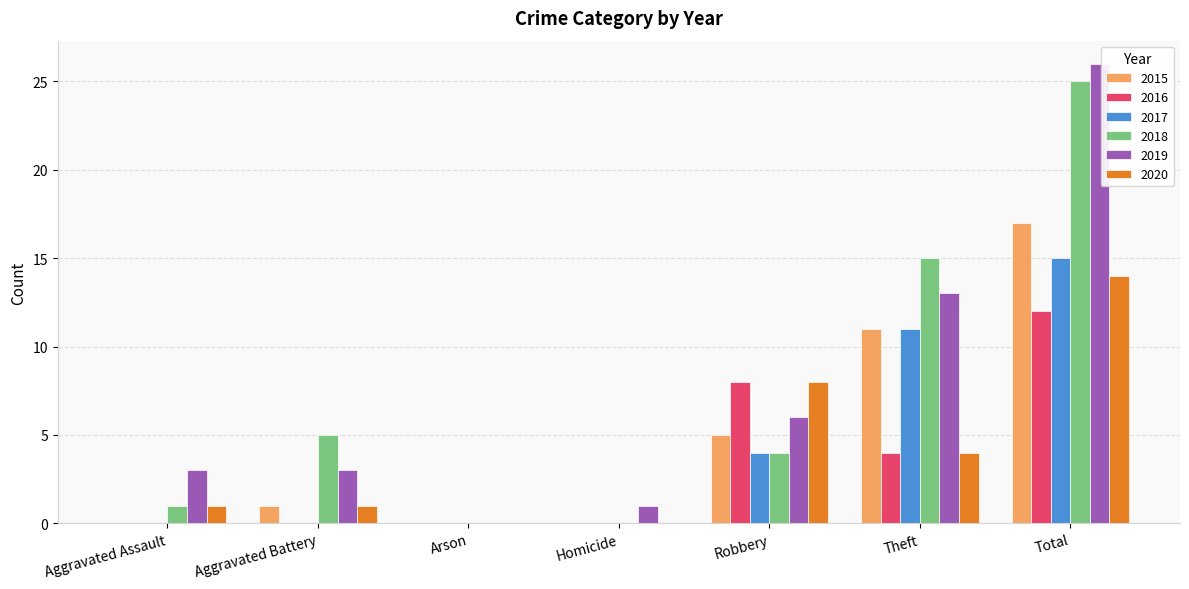

At which label does 2018 first exceed 4?

Aggravated Battery